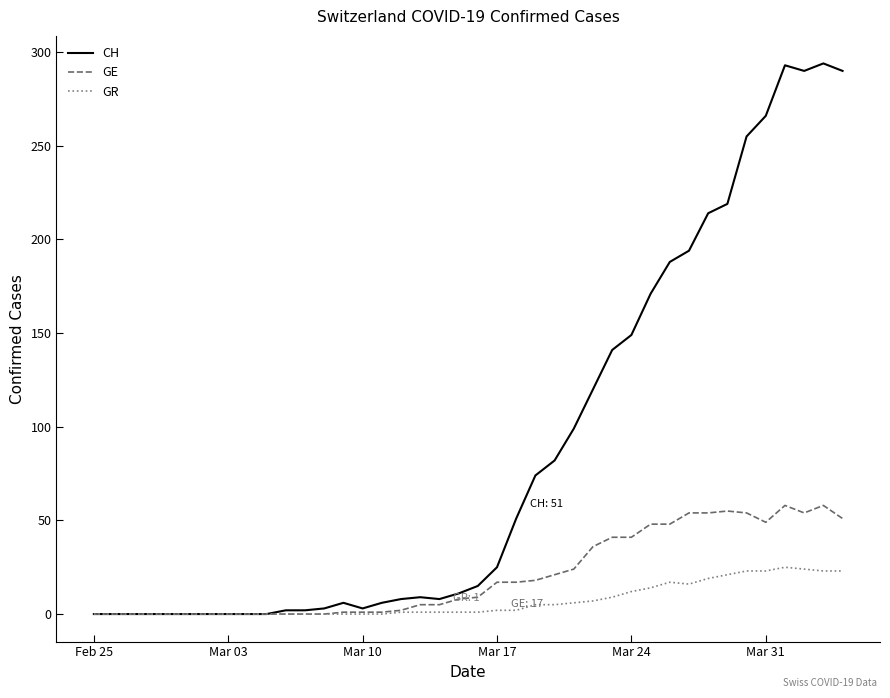

Rank the series by their average value, from lowest to highest.

GR, GE, CH